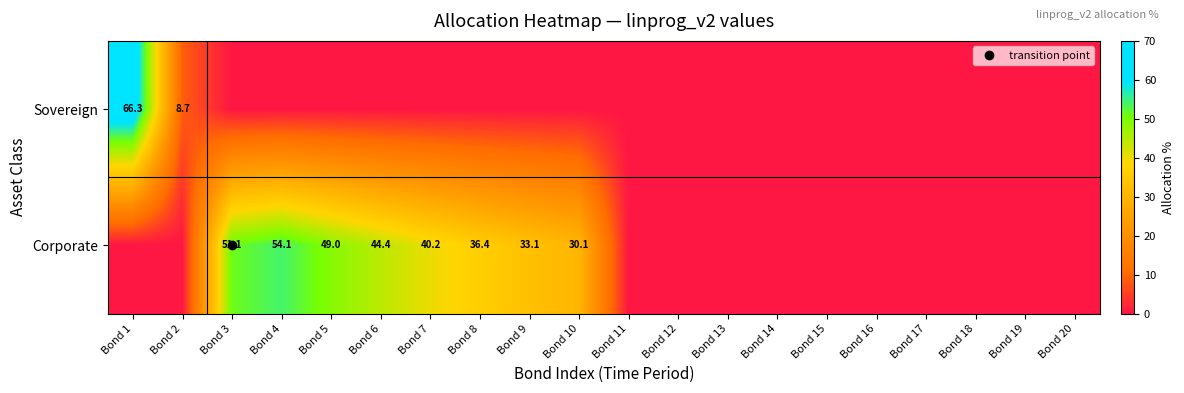

At how many categories does at least one series exceed 30?

9